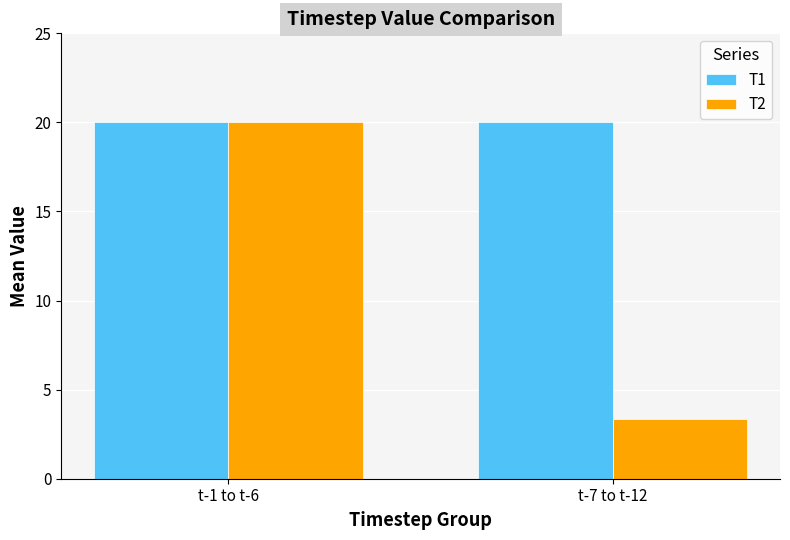

What is the maximum value for T2?

20.0